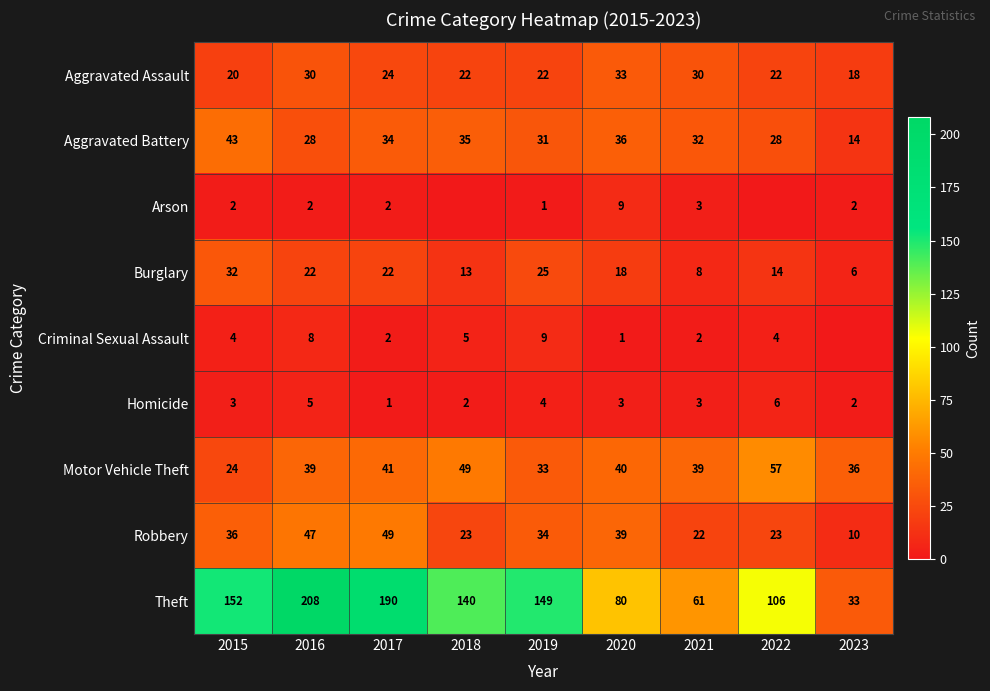

True or false: Motor Vehicle Theft has a value of 75 at 2022.

False